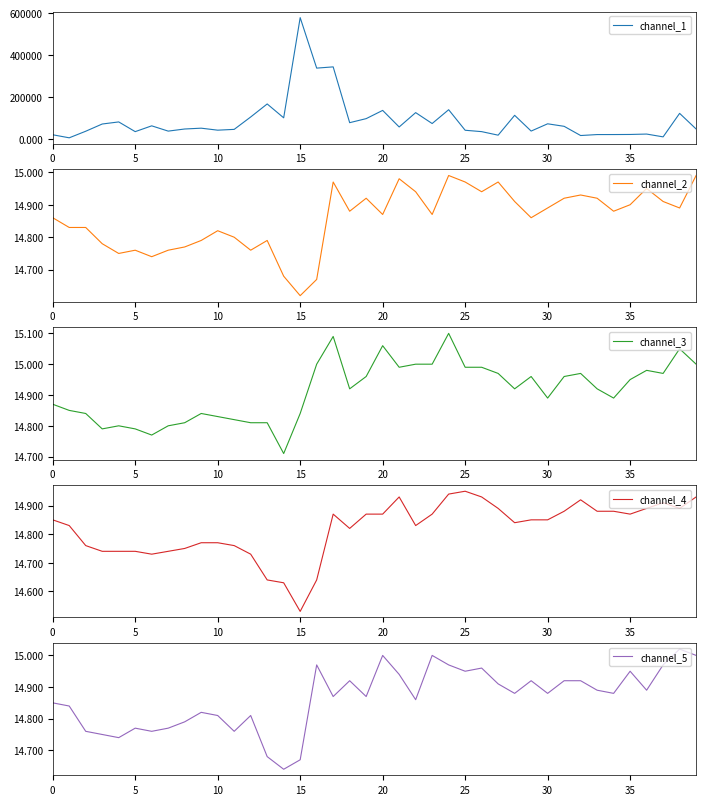

What is the label of the 10th point from the right?

30